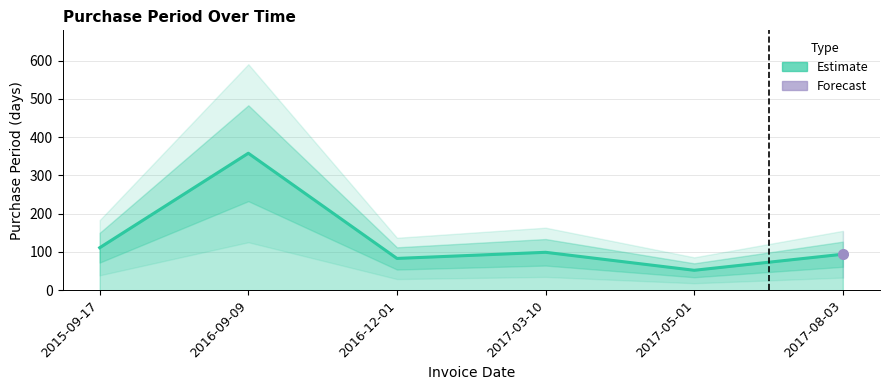

Reading right to left, transcribe all the data shown in this chart.

2017-08-03=94	2017-05-01=52	2017-03-10=99	2016-12-01=83	2016-09-09=358	2015-09-17=111